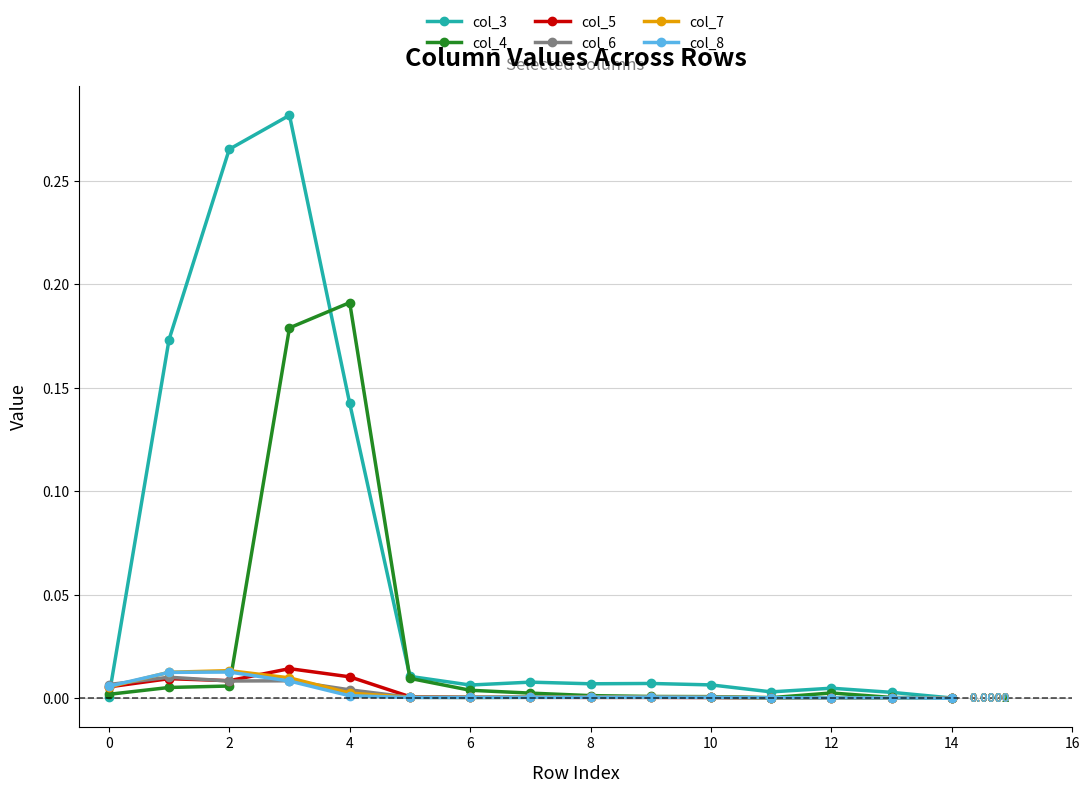

Which series has the largest total across all categories?

col_3